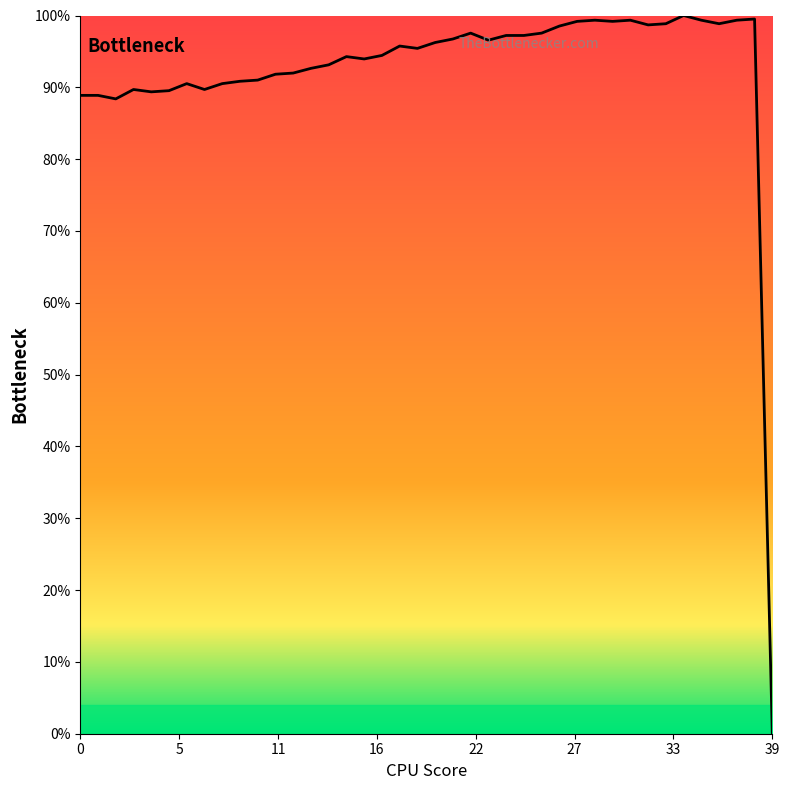

What is the difference between the maximum and minimum values?

100.0